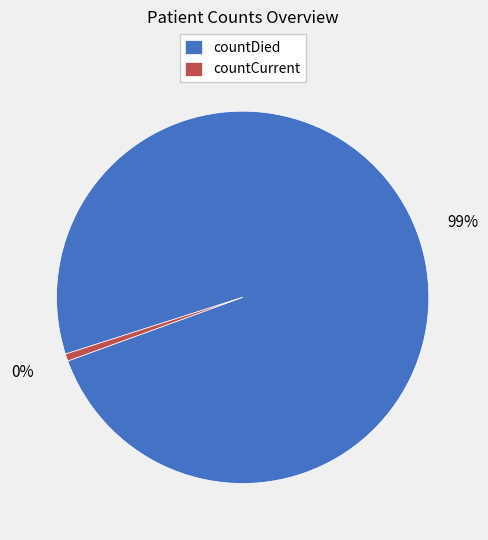

Which slice represents more than half of the pie?

countDied